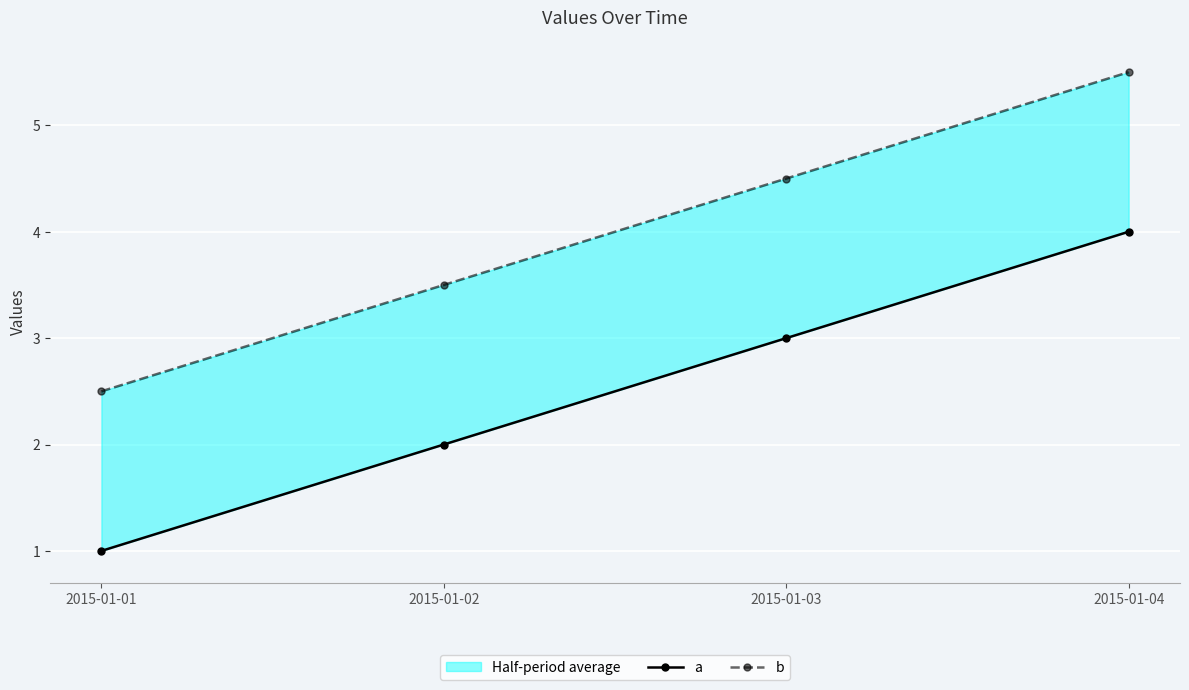

What is the value of the a point at the 4th from the left?

4.0